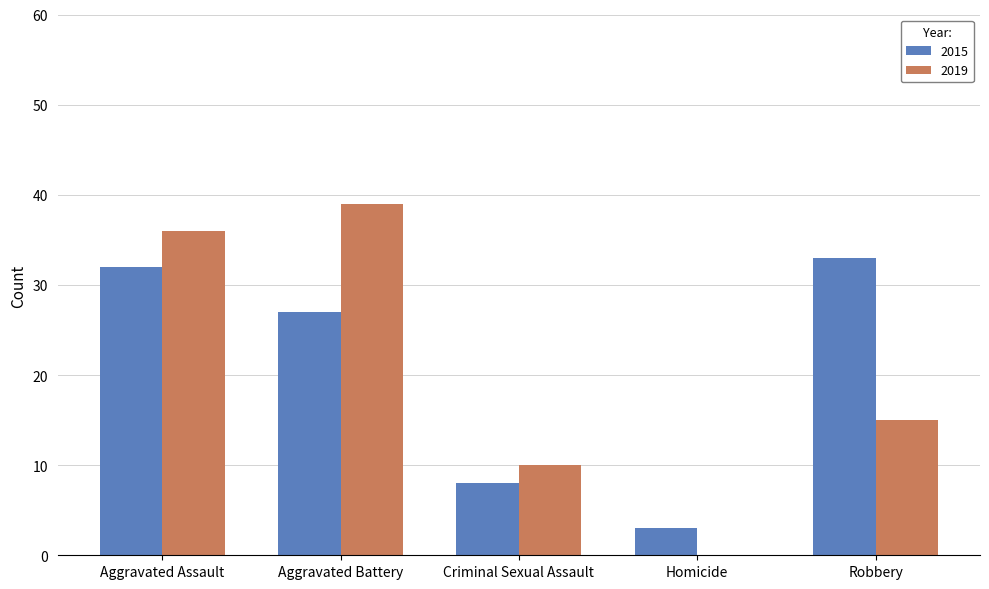

What is the average value of the 2019 series?

20